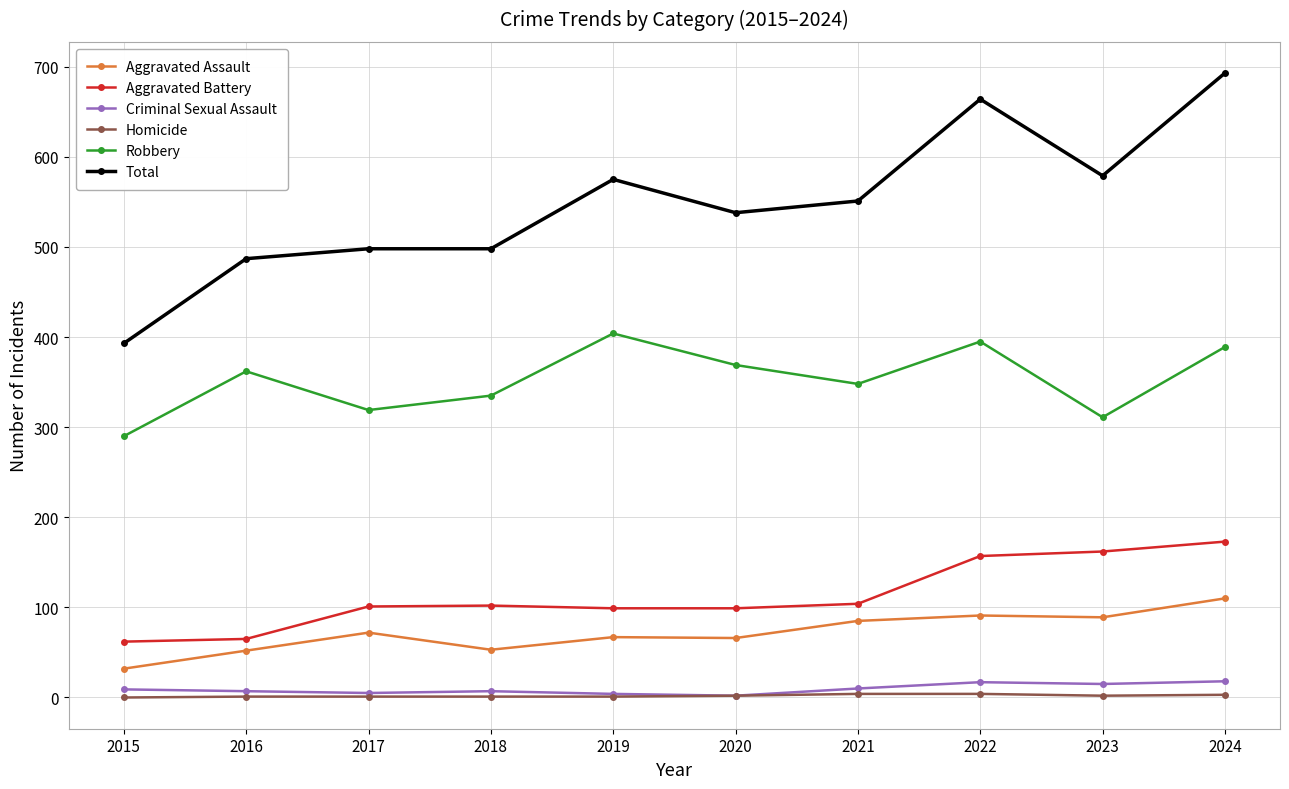

Which series has the largest total across all categories?

Total